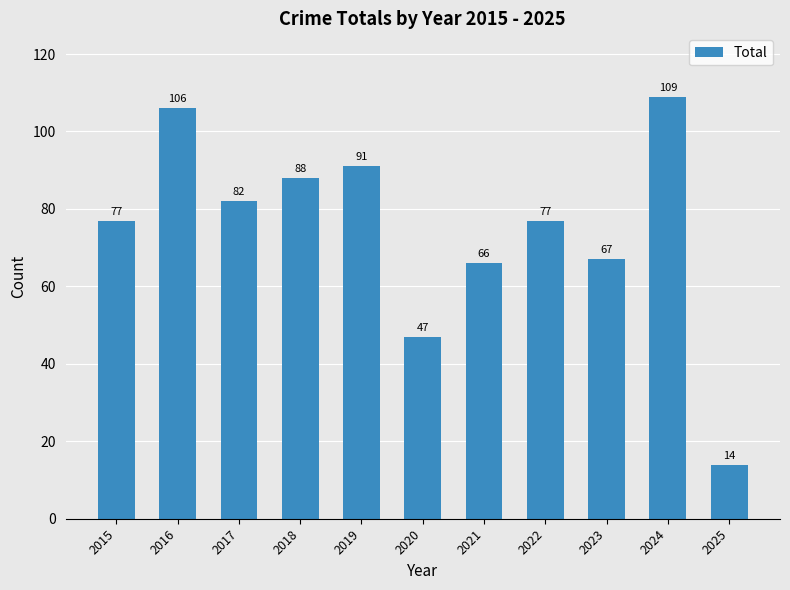

What is the approximate value at 2015, to the nearest 10?

80